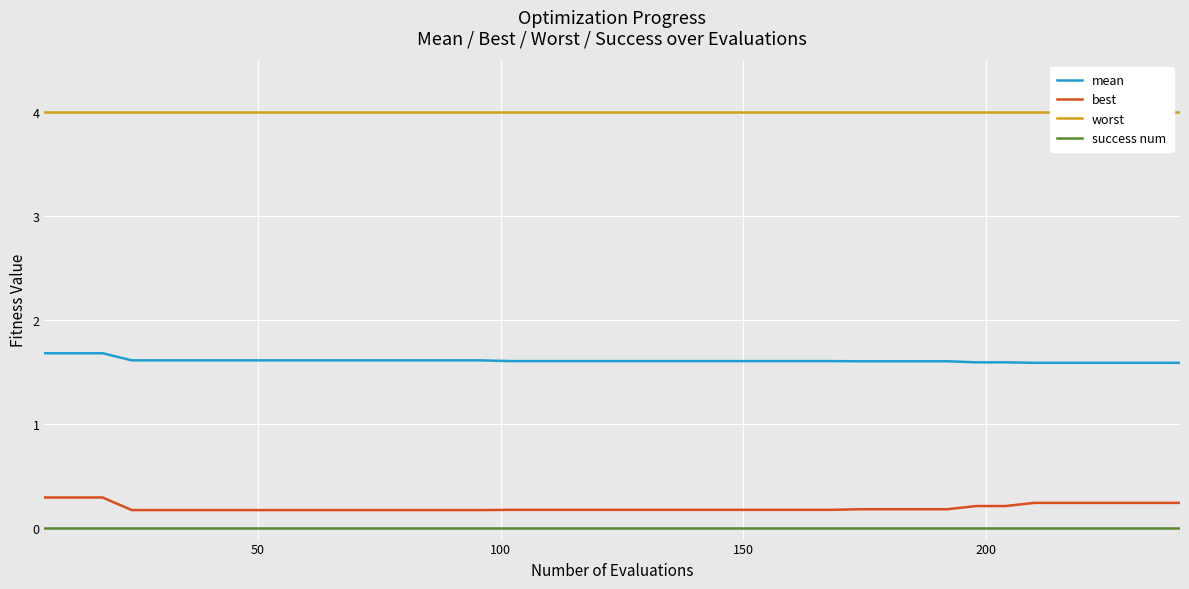

True or false: mean and worst intersect in this chart.

False